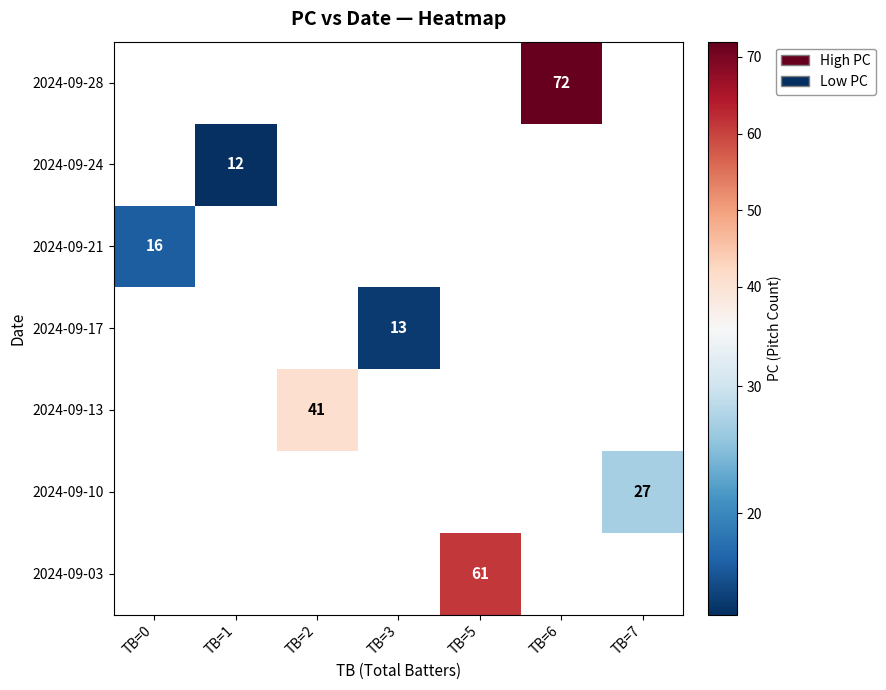

The 2024-09-17 series shows 17 at TB=3. True or false?

False